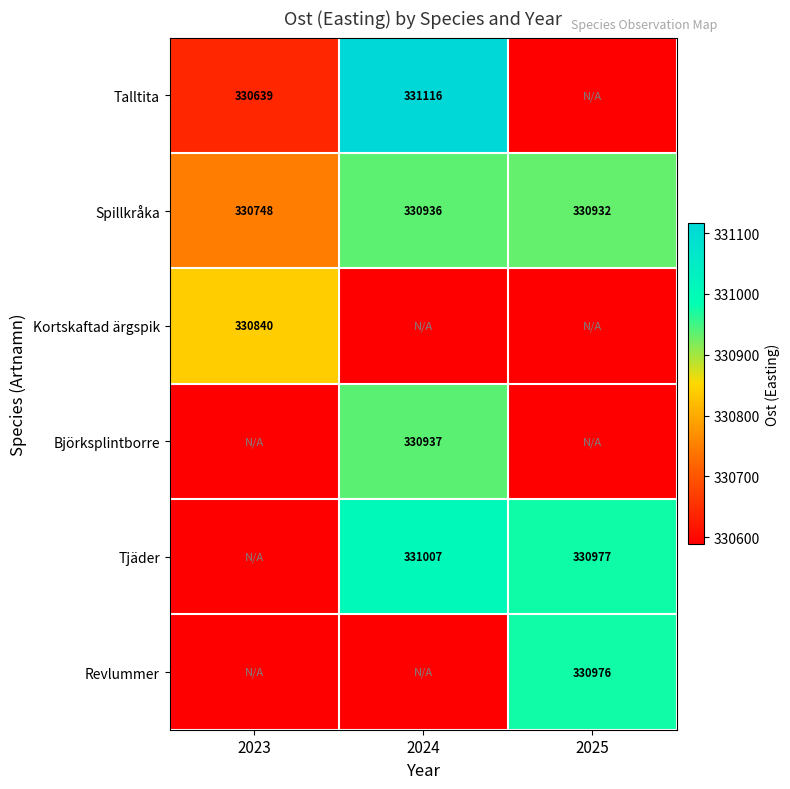

How many data points does each series have?

3